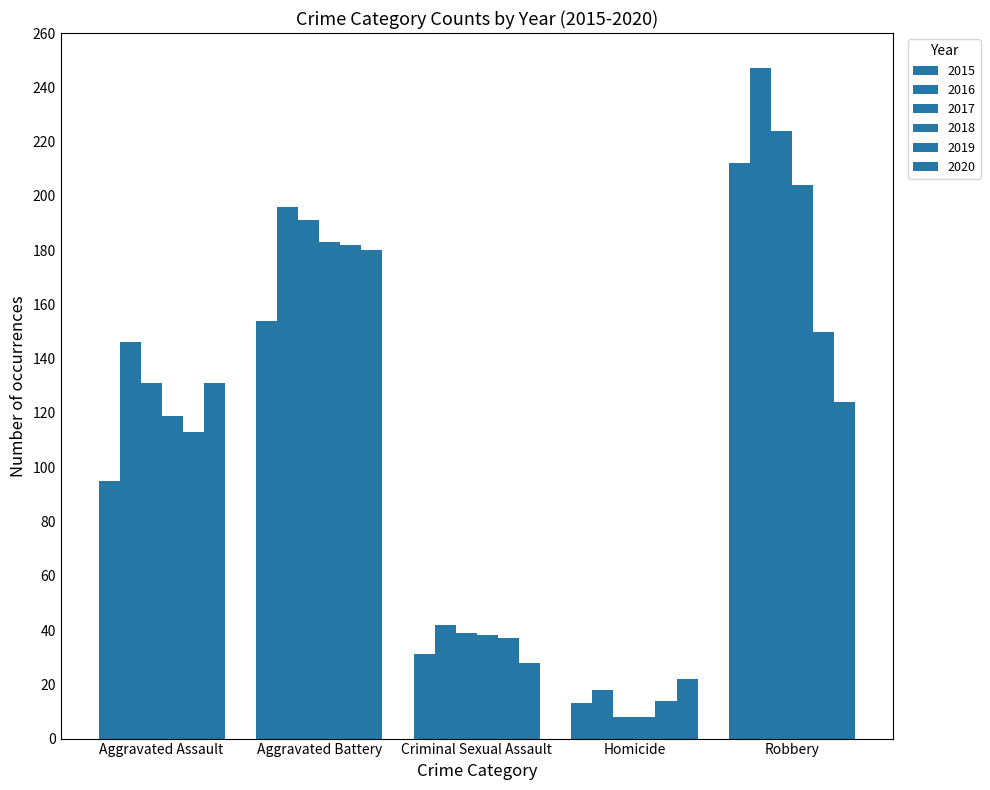

Rank the series at Aggravated Assault from lowest to highest value.

2015, 2019, 2018, 2017, 2020, 2016